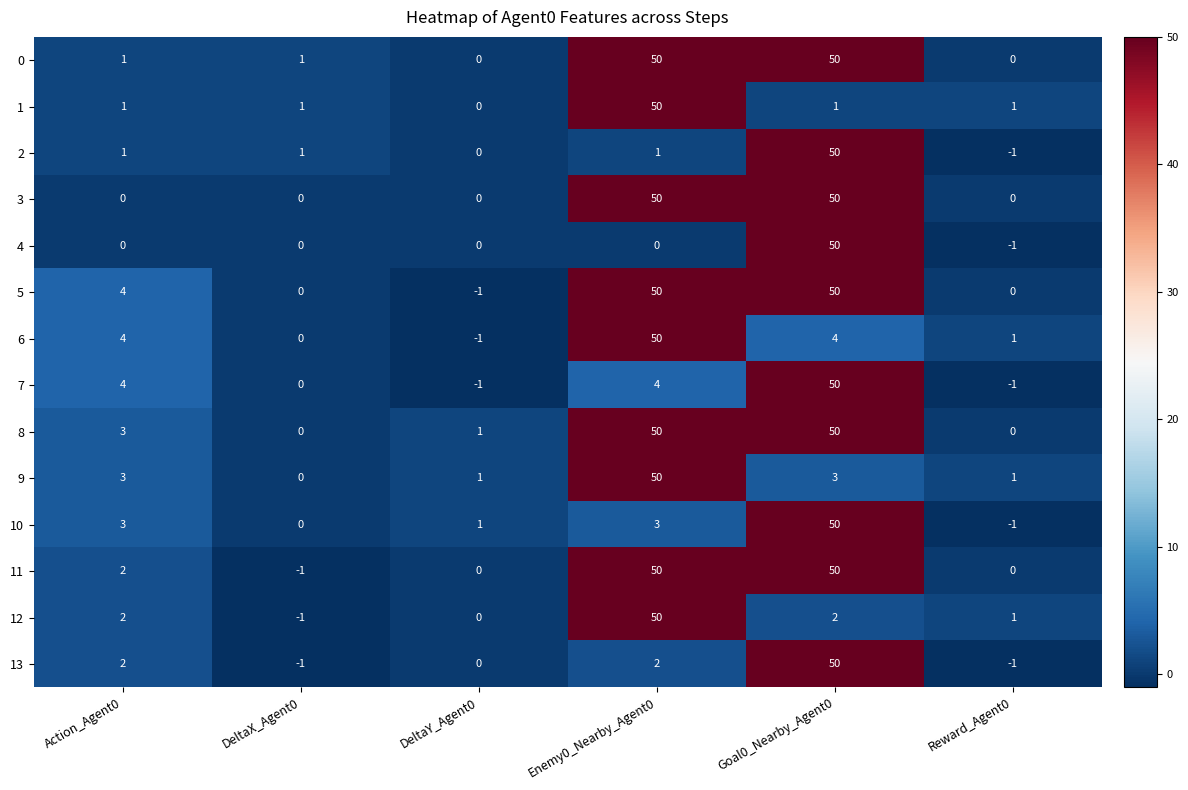

What is the maximum value for 3?

50